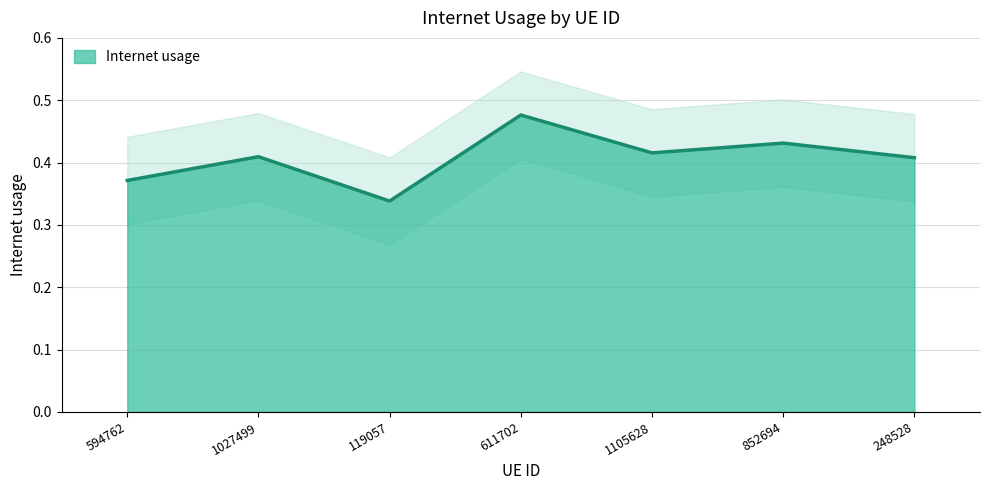

At which category does the data reach its first local valley?

119057